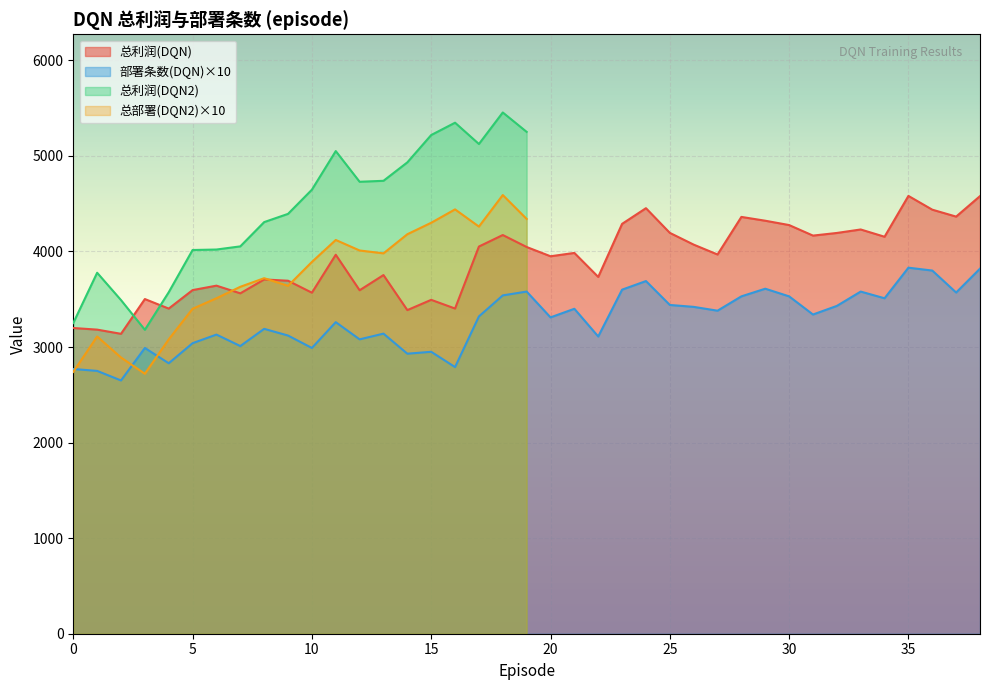

True or false: 总利润(DQN) and 部署条数(DQN)×10 intersect in this chart.

False